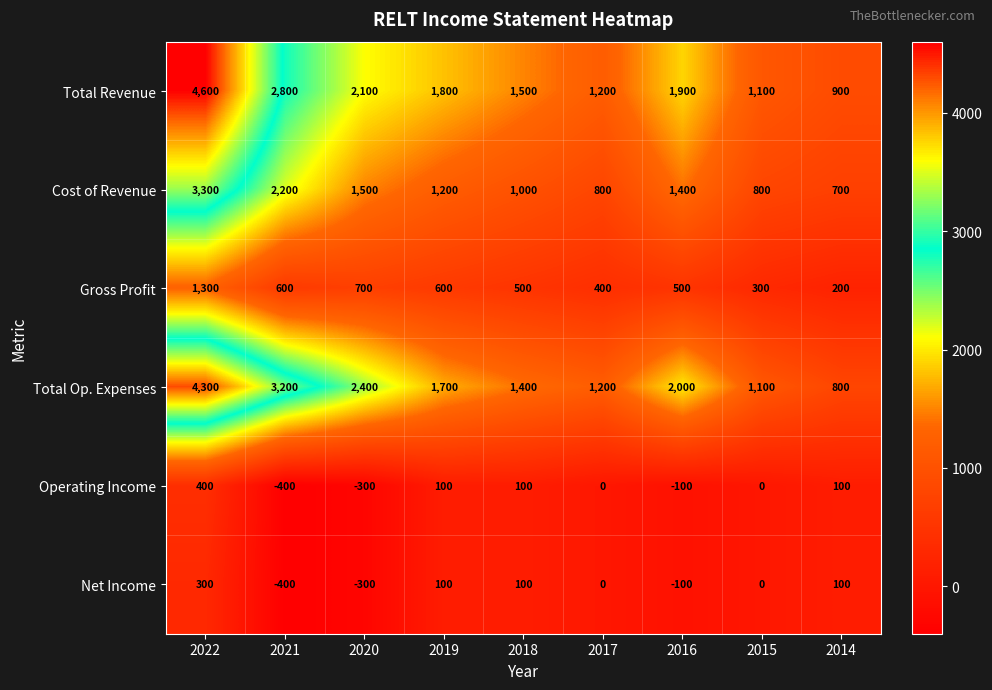

The value of Total Op. Expenses at 2017 is 1200. True or false?

True